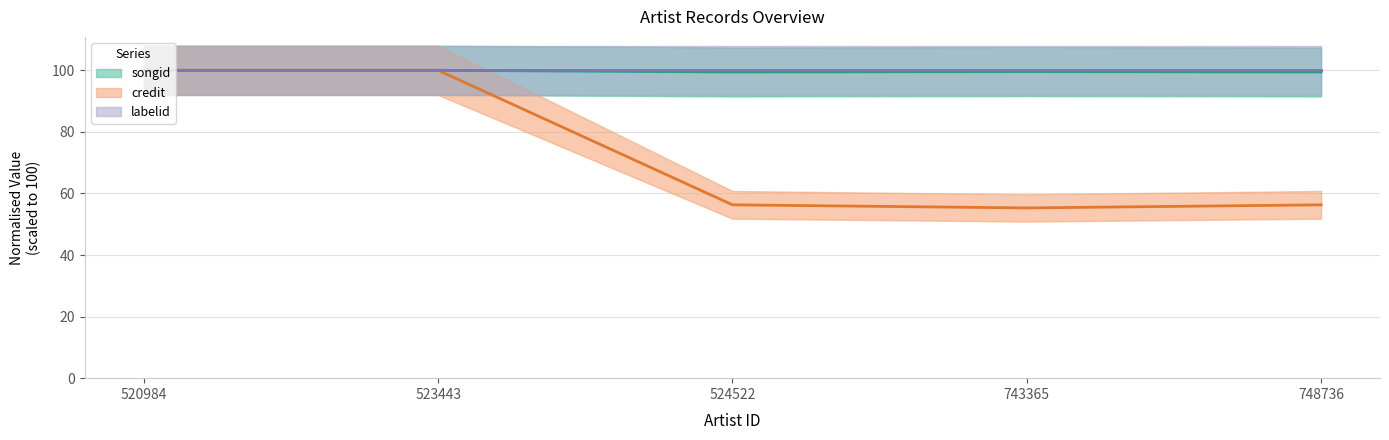

True or false: credit and songid cross at least once.

False